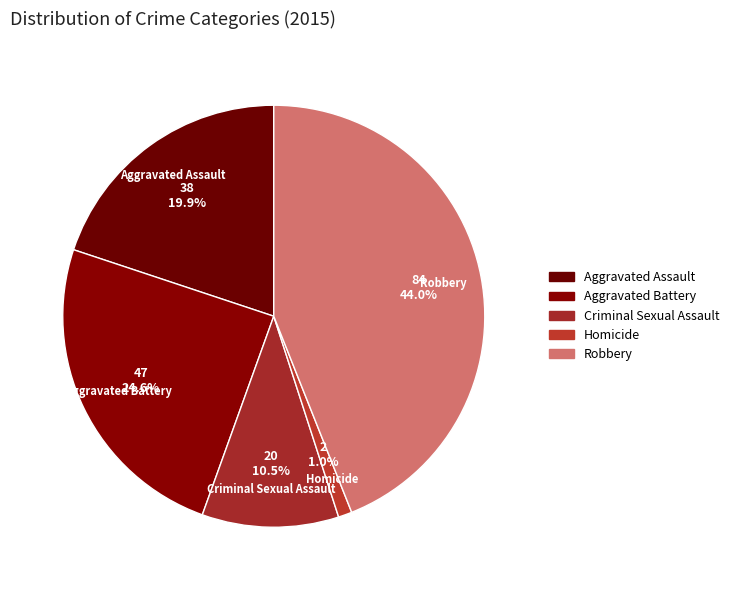

What percentage is NOT represented by Aggravated Battery?

75.4%